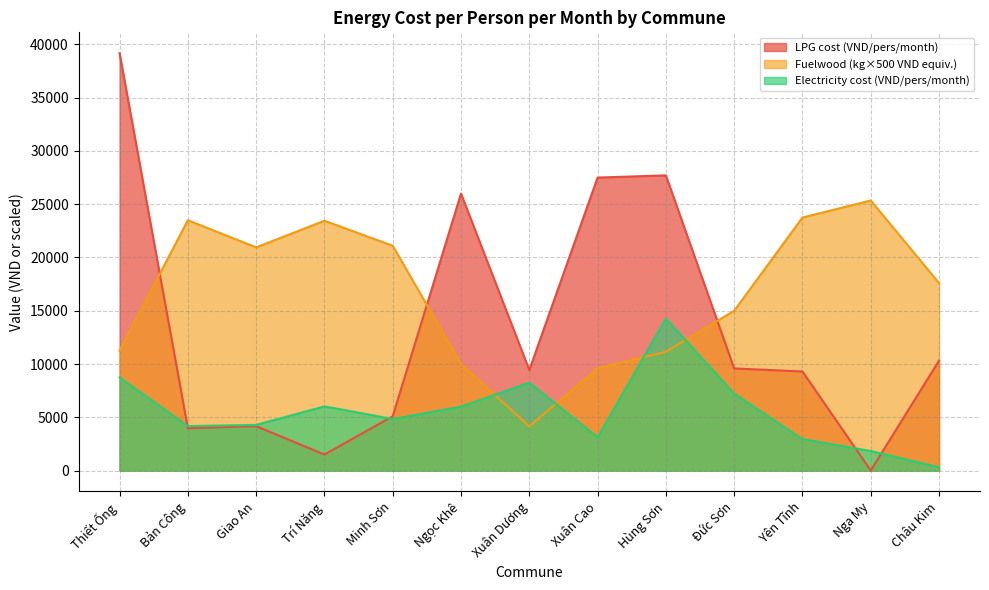

The Electricity cost (VND/pers/month) series shows 6000 at Ngọc Khê. True or false?

True